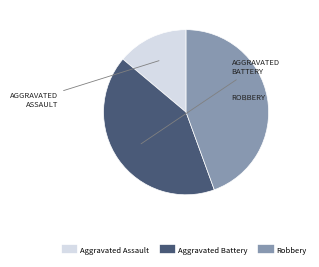

What is the ratio of the value at Aggravated Battery to the value at Robbery?

0.9